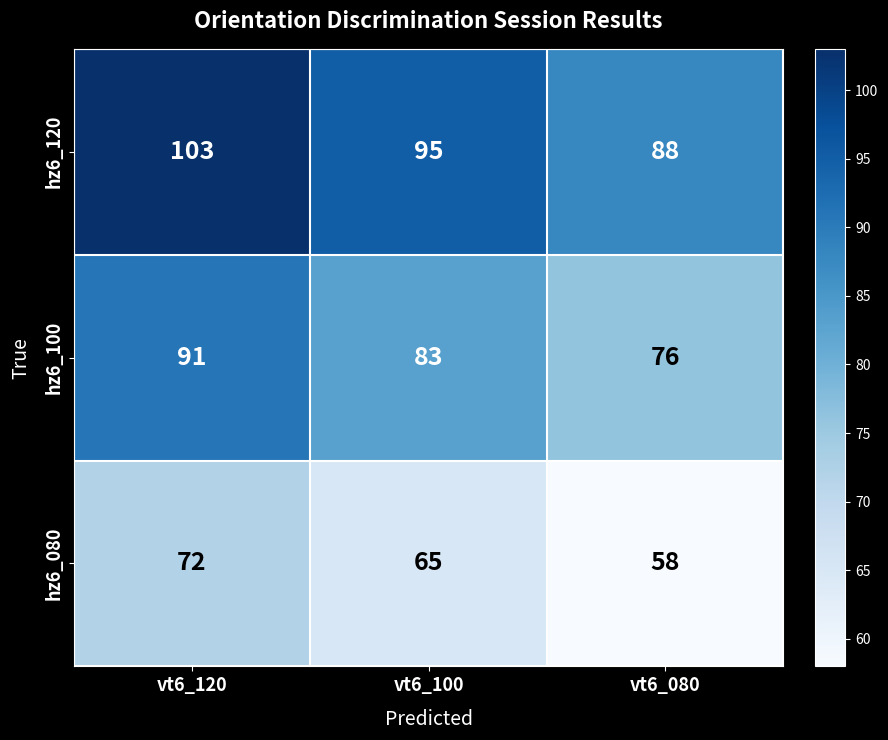

At which label does hz6_120 reach its peak?

vt6_120